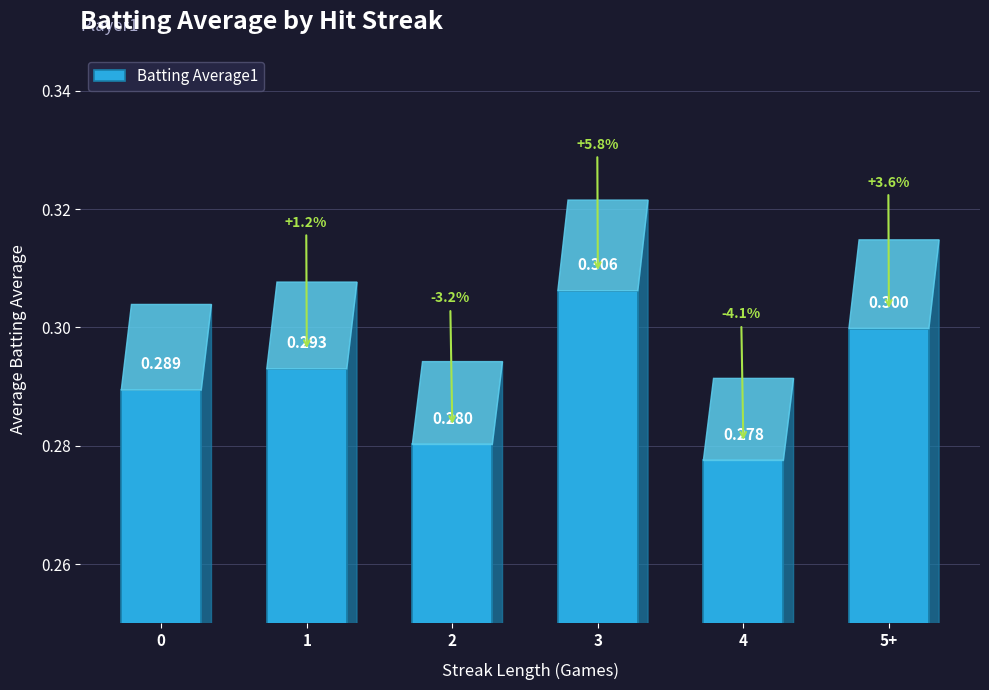

Is it true that the value at 0 is 0.4?

False